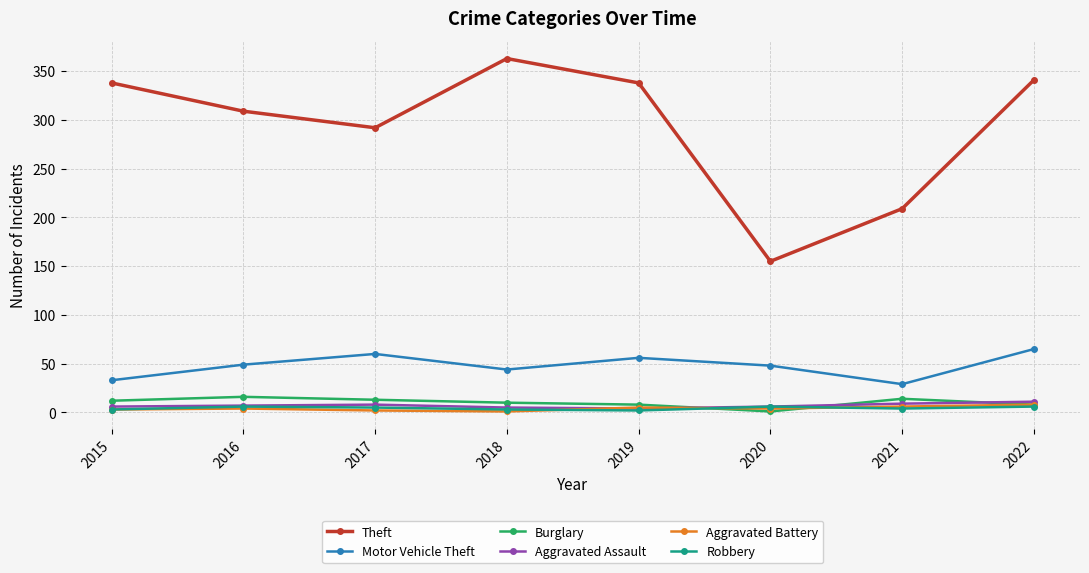

Which series has the largest range (max minus min)?

Theft